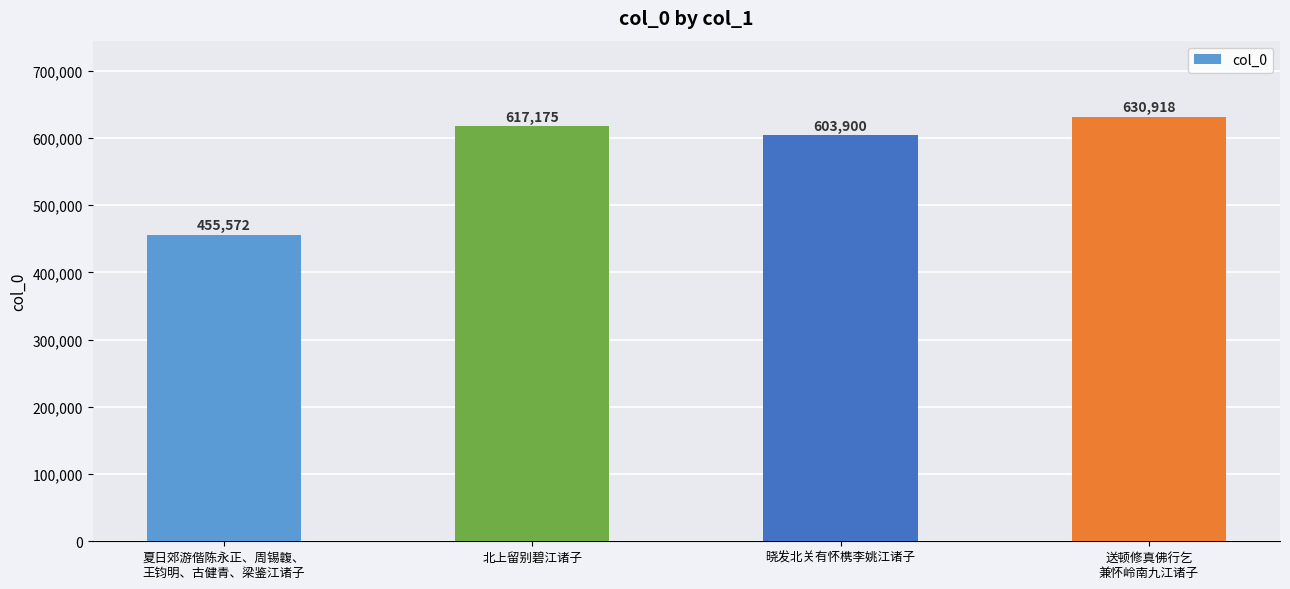

Reading right to left, list all the values displayed in this chart.

630918	603900	617175	455572